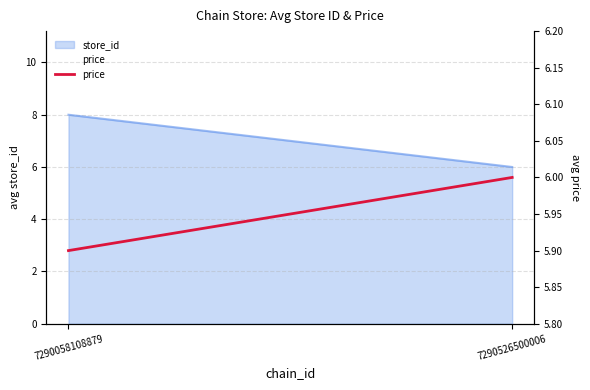

Is it true that the value at 7290058108879 is 5.9?

True